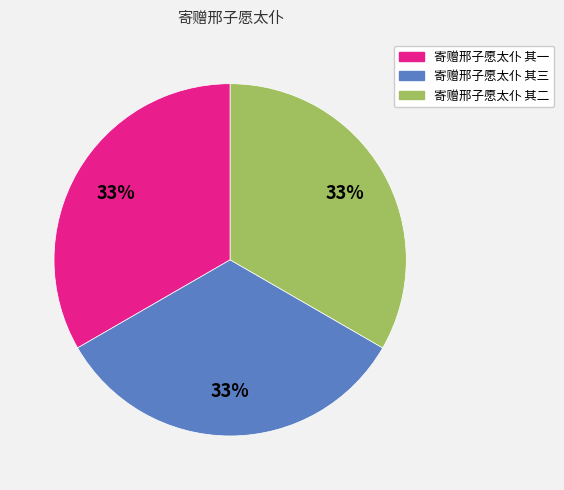

To the nearest percent, what is the average slice percentage?

33%